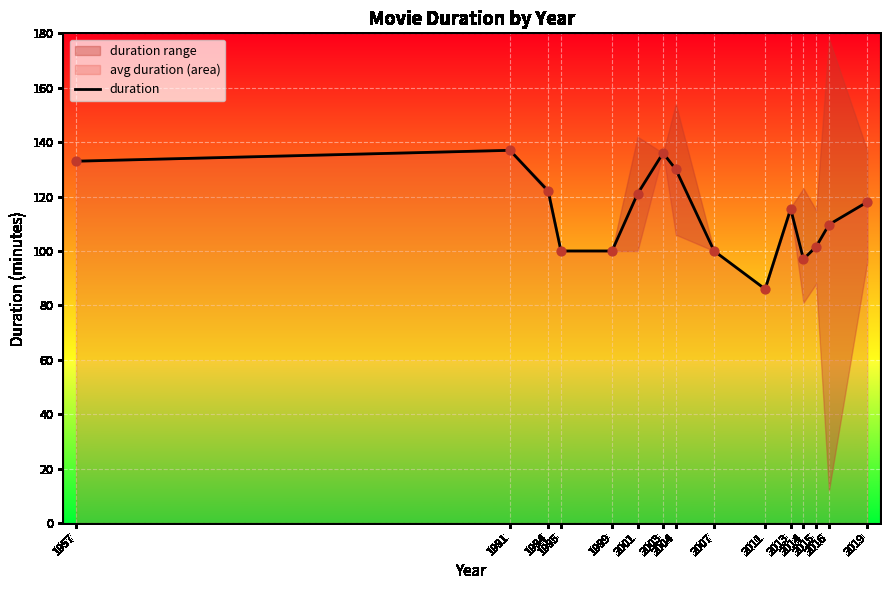

Approximately how many times larger is the value at 1991 compared to 2013?

1.2